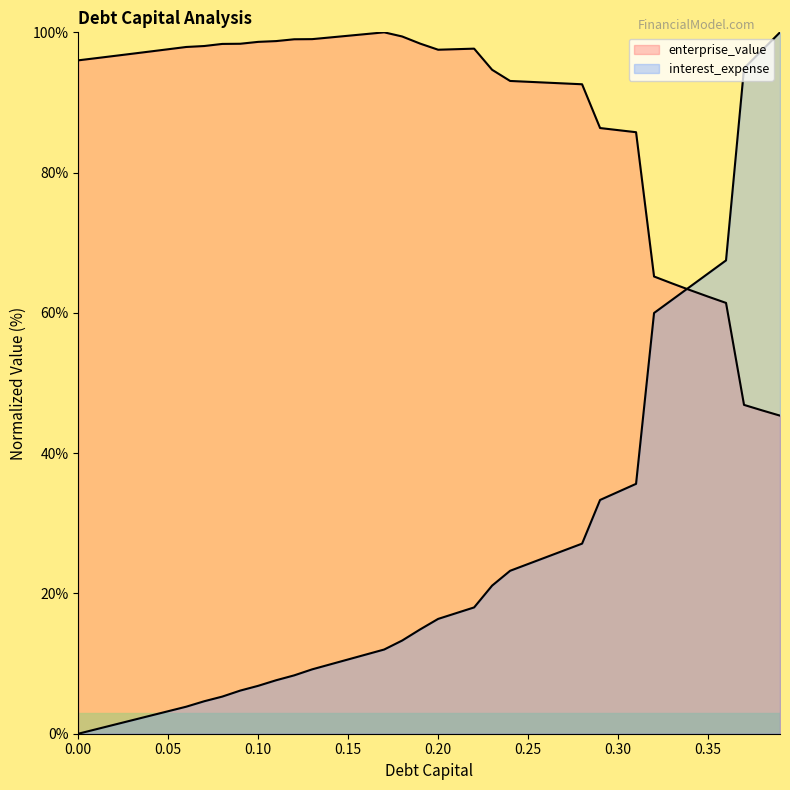

What is the spread (max minus min) of values at 0.32?

5.2